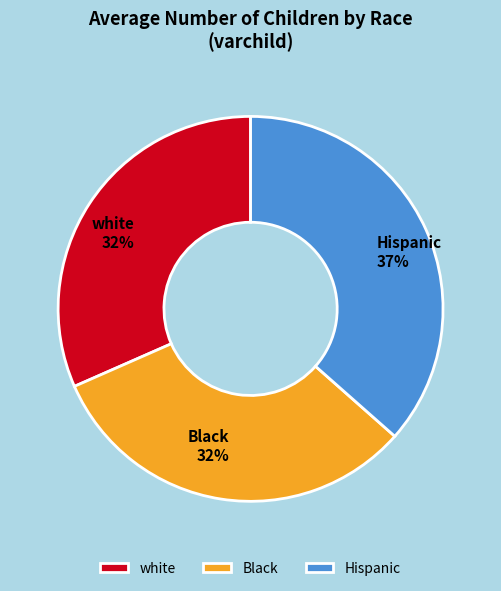

Which slice is the largest?

Hispanic